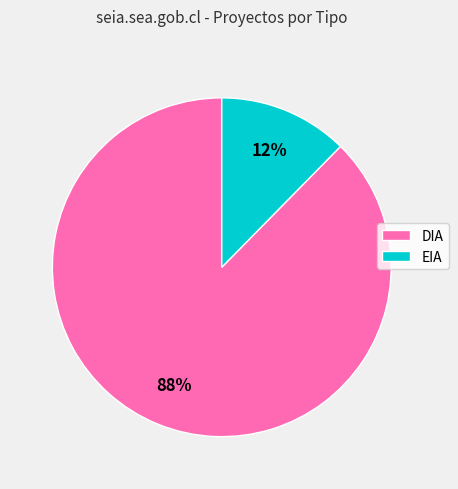

Which slice is the smallest?

EIA